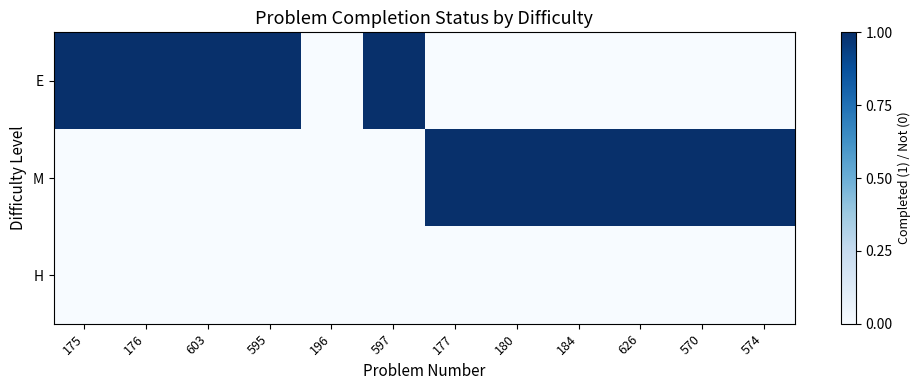

Which series has the widest spread of values?

E